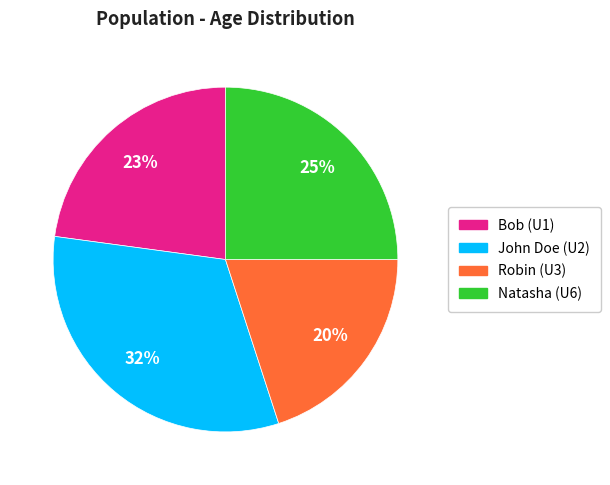

Do Natasha (U6) and Robin (U3) together represent more than half of the pie?

No